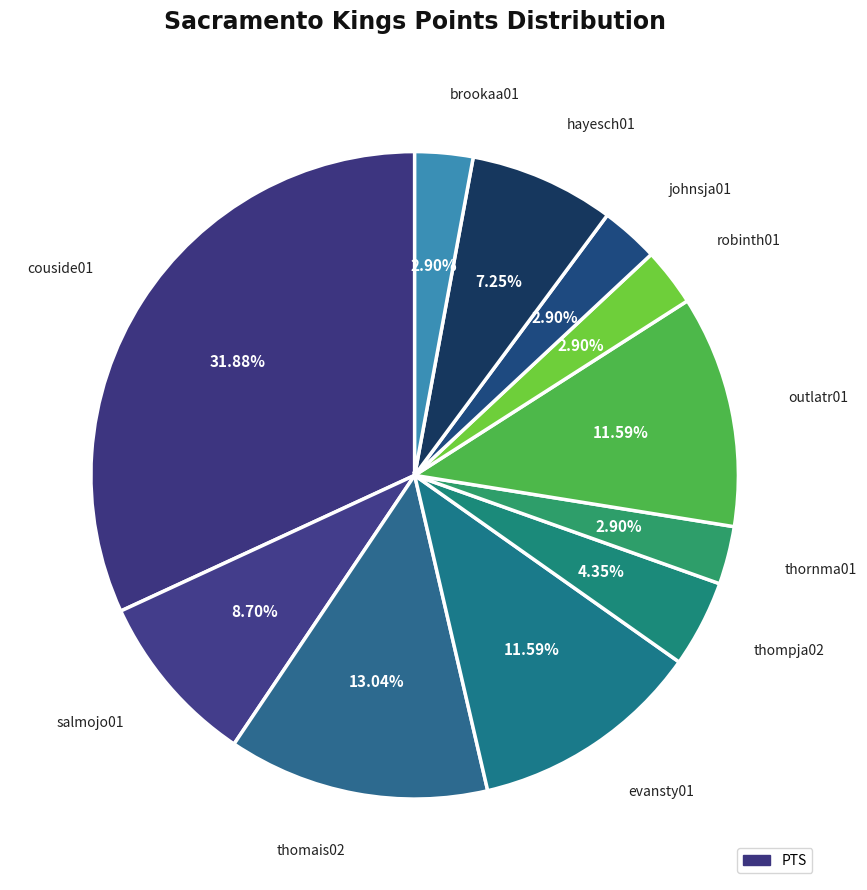

Count the number of slices in the pie.

11